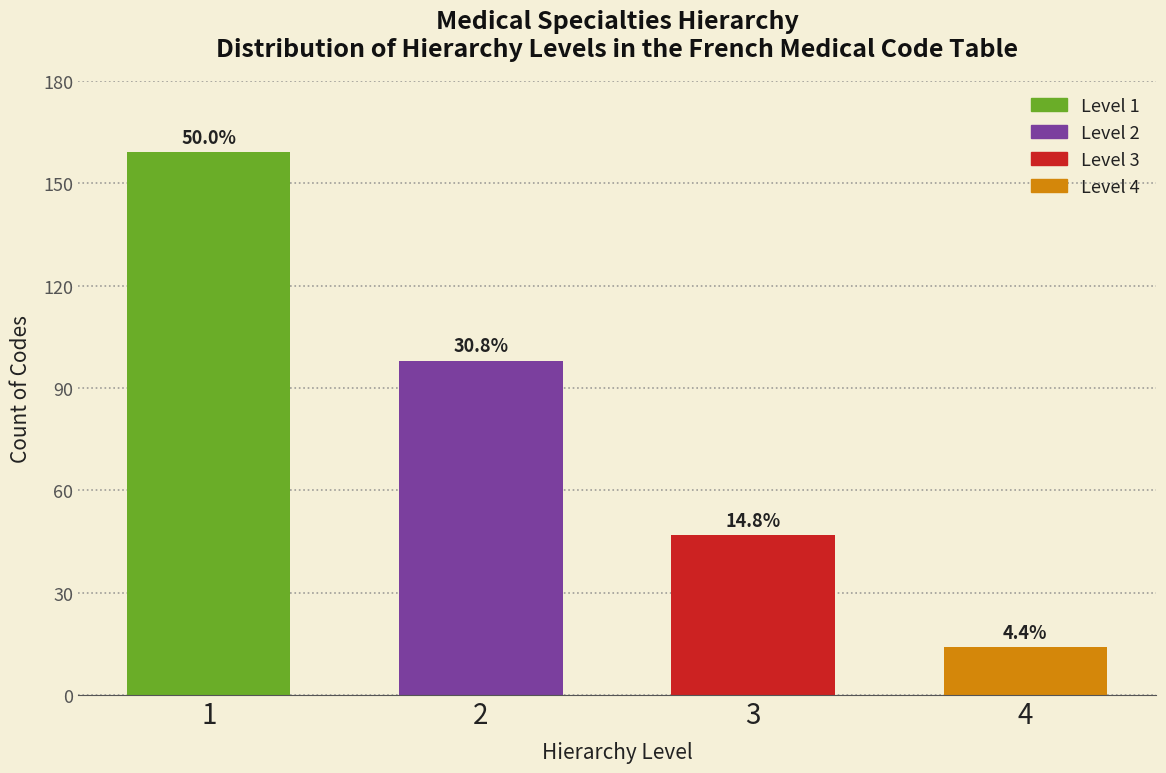

How many bars are there in total?

4